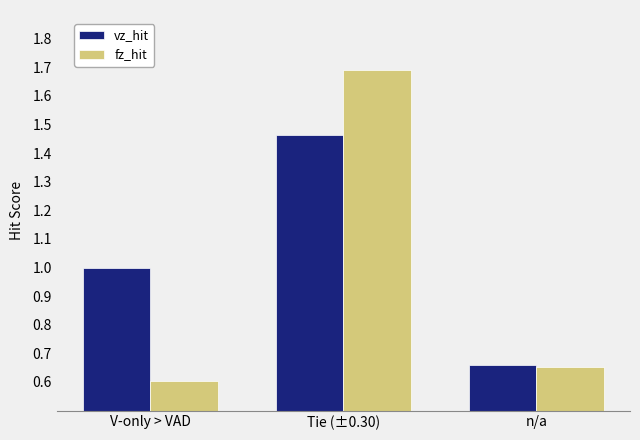

Which category has the lowest value across all series?

V-only > VAD